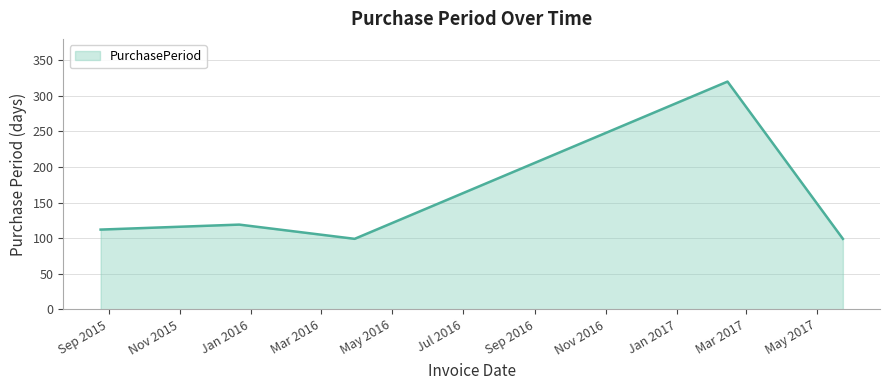

What is the maximum value shown in the chart?

320